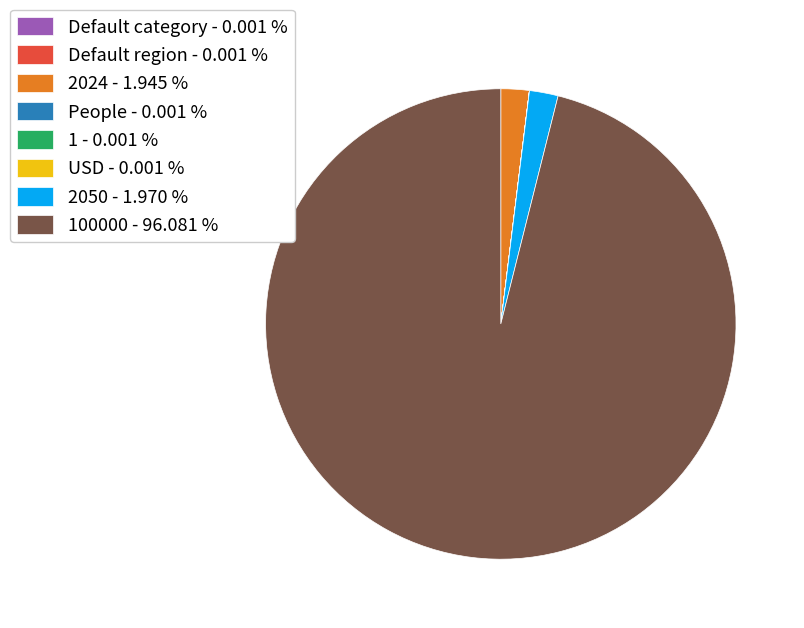

Which category accounts for the majority?

100000 - 96.081 %